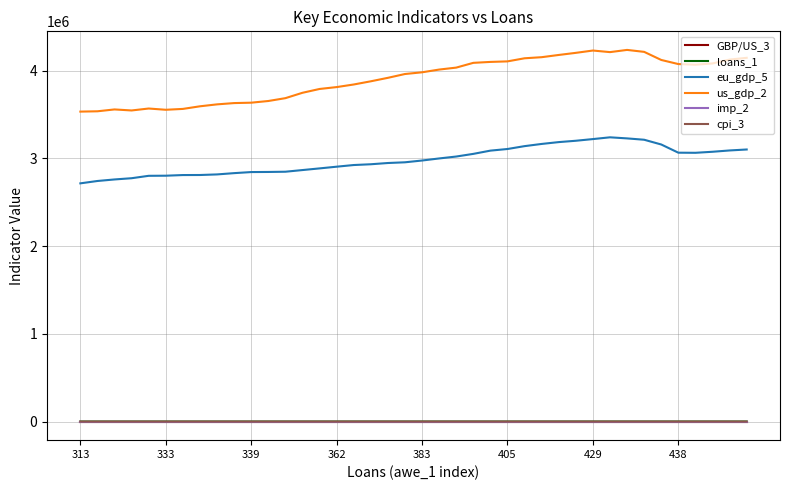

What is the average value of the GBP/US_3 series?

1.7